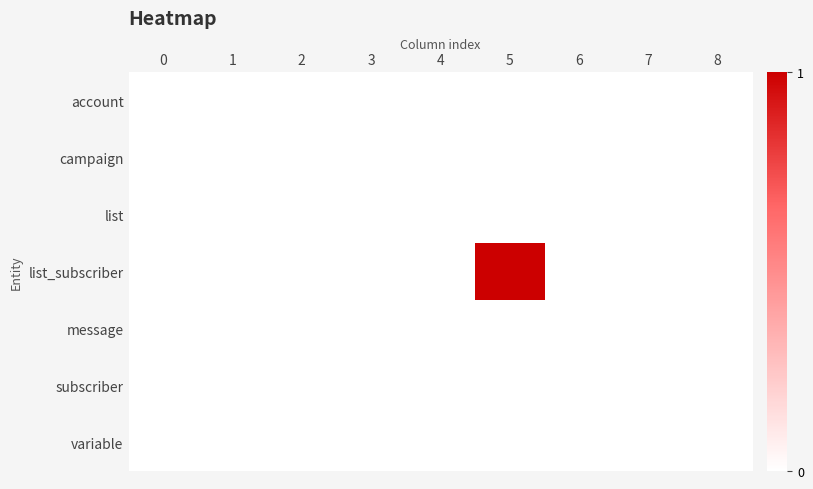

Rank the series at 0 from lowest to highest value.

account, campaign, list, list_subscriber, message, subscriber, variable